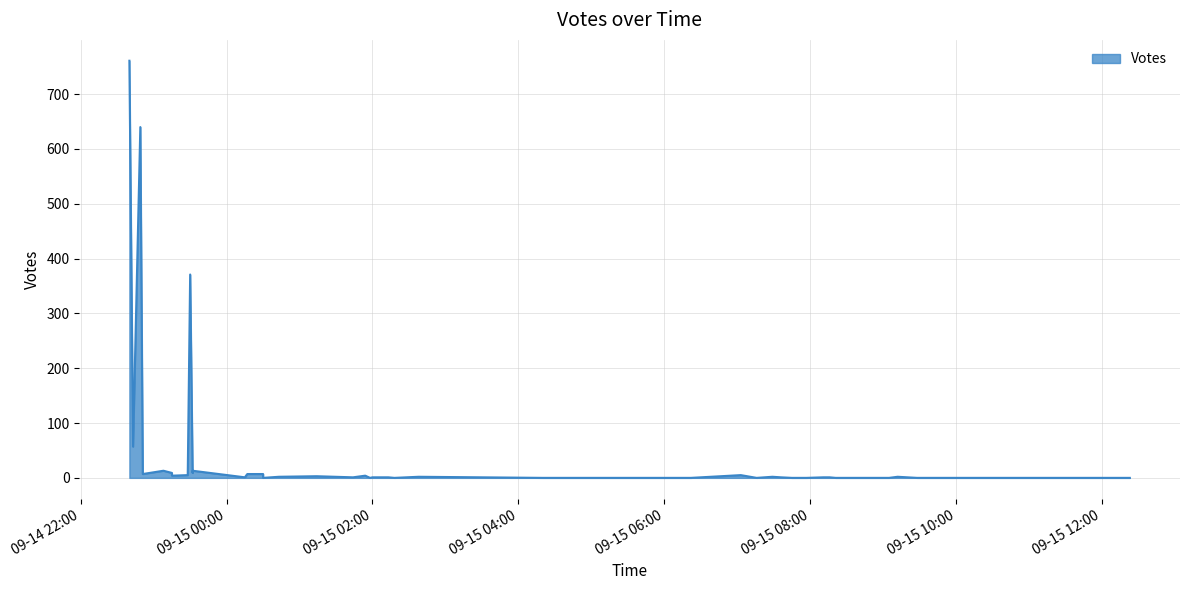

What is the difference between the values at 2019-09-14 23:08 and 2019-09-14 23:30?

358